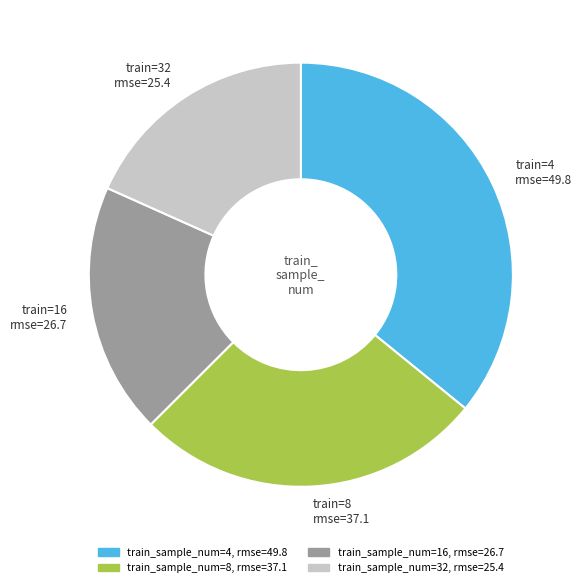

Does any single category account for the majority?

No